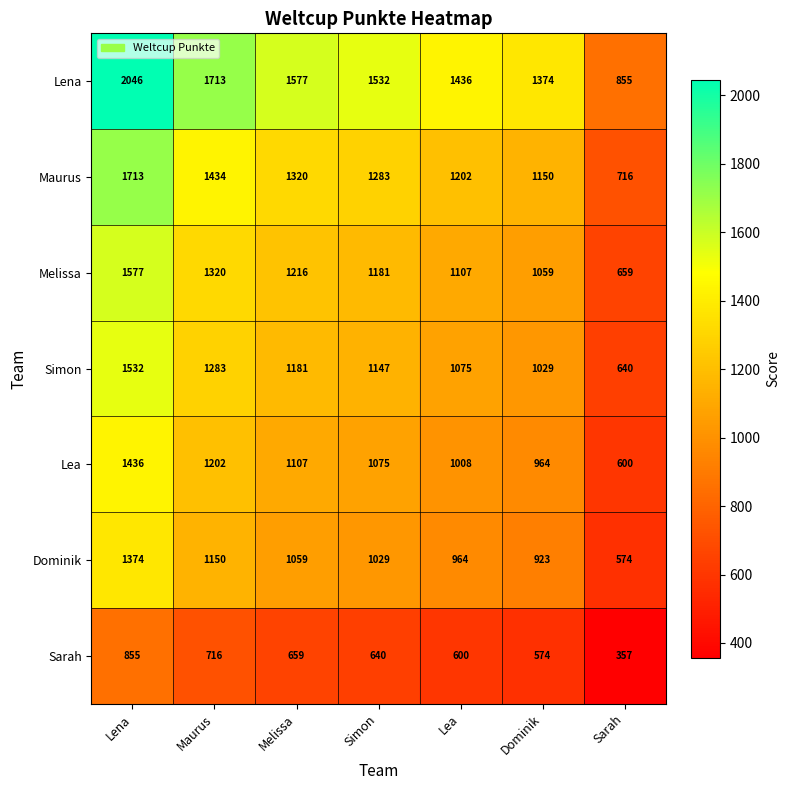

Which series has the largest total across all categories?

Lena